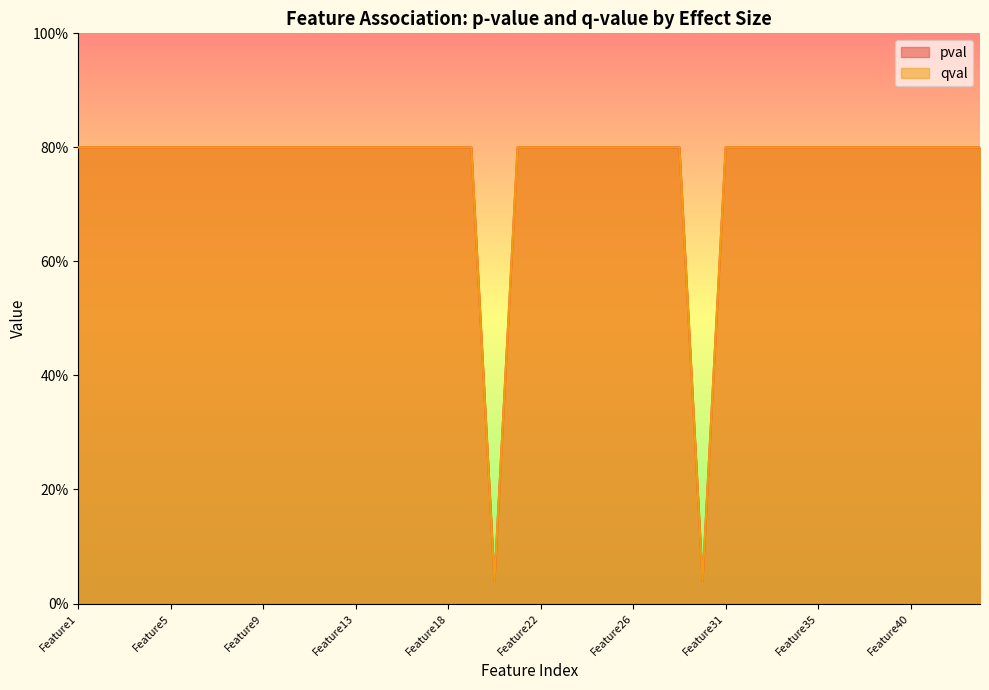

True or false: qval and pval cross at least once.

False